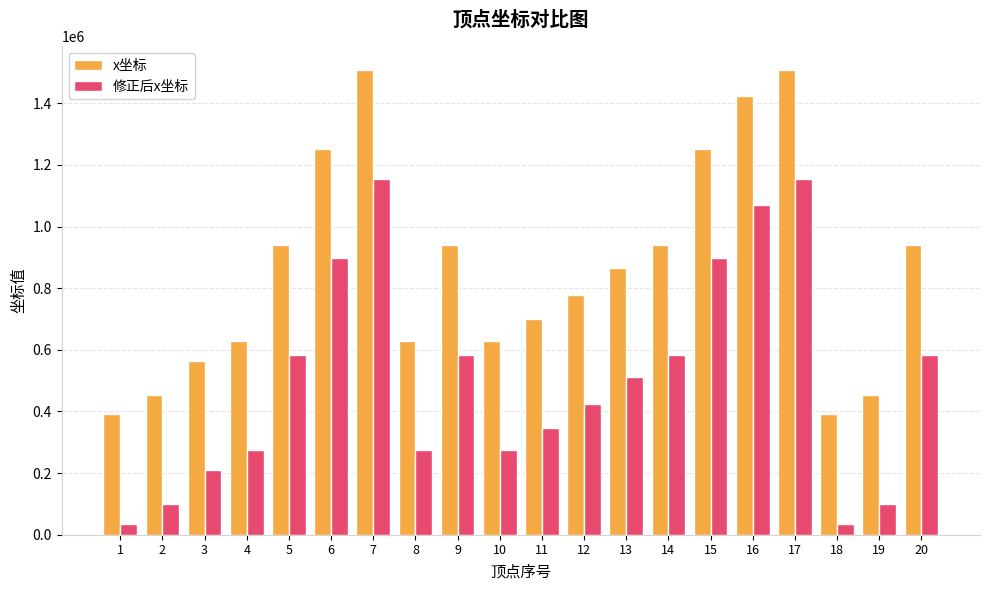

Reading left to right, what are all the values shown in this chart?

x坐标: 1=391120	2=453864	3=563967	4=628987	5=938582	6=1252486	7=1509170	8=628987	9=938582	10=628987	11=701150	12=778394	13=866035	14=938582	15=1252486	16=1423613	17=1509170	18=391120	19=453864	20=938582
修正后x坐标: 1=36347	2=99091	3=209194	4=274214	5=583809	6=897713	7=1154397	8=274214	9=583809	10=274214	11=346377	12=423621	13=511262	14=583809	15=897713	16=1068840	17=1154397	18=36347	19=99091	20=583809